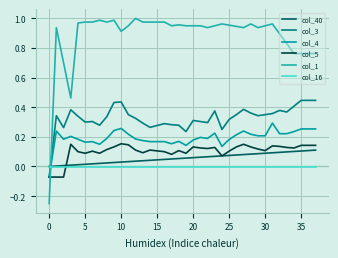

How many lines are shown in the chart?

6